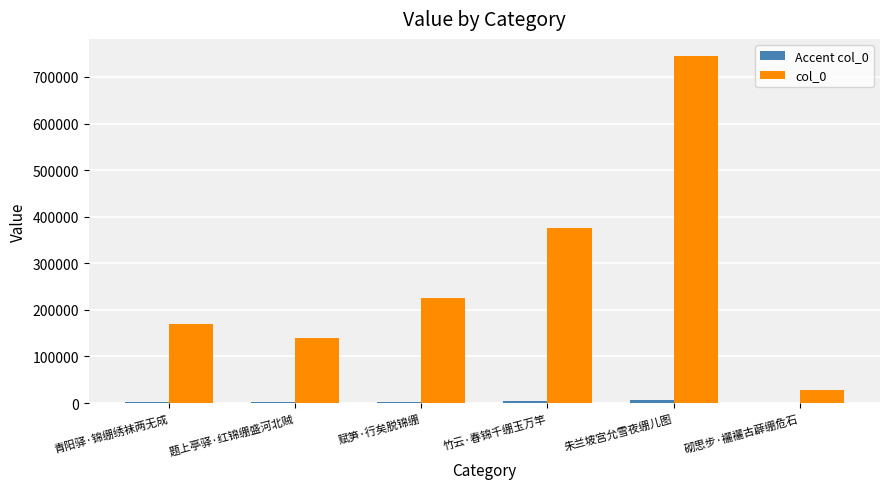

Which series changed the most between 青阳驿·锦绷绣袜两无成 and 砌思步·襹襹古薜绷危石?

col_0